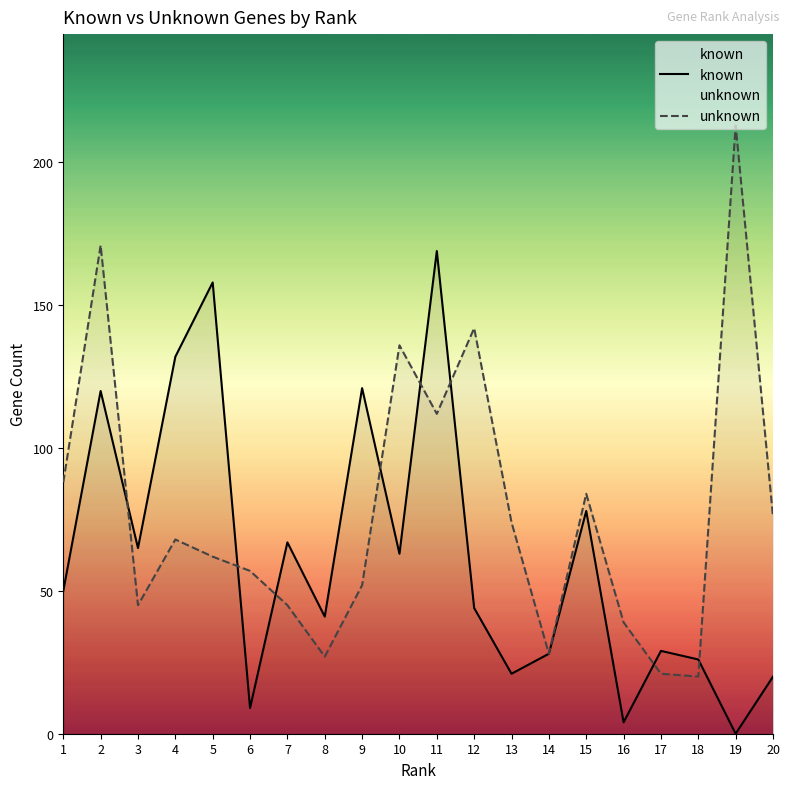

List the labels in order of known value, smallest first.

19, 16, 6, 20, 13, 18, 14, 17, 8, 12, 1, 10, 3, 7, 15, 2, 9, 4, 5, 11